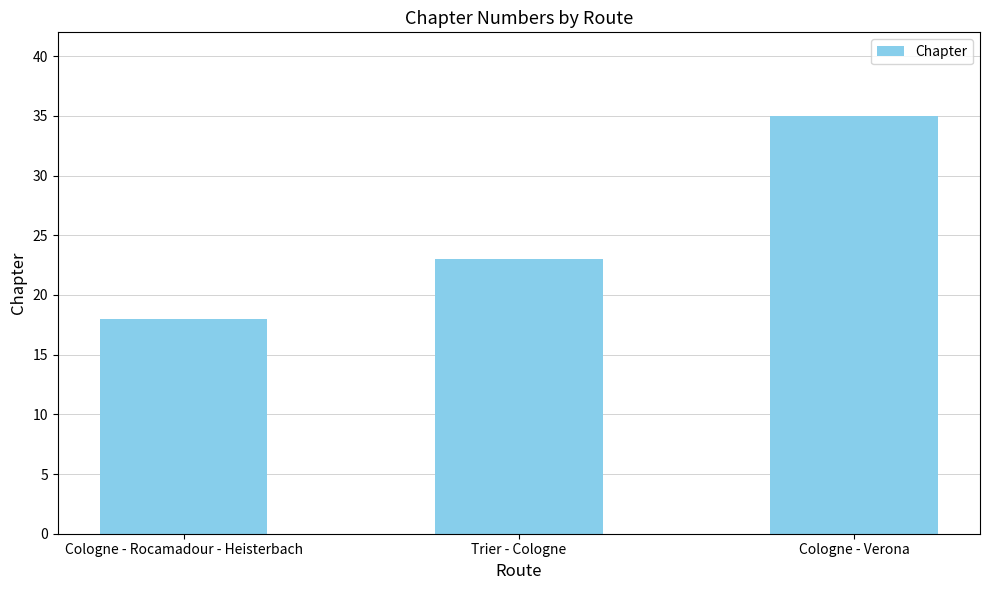

Is it true that the value at Trier - Cologne is 37?

False